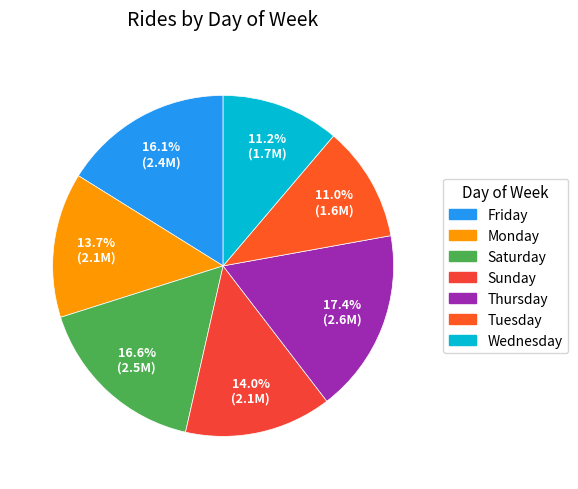

How many slices are in this pie chart?

7